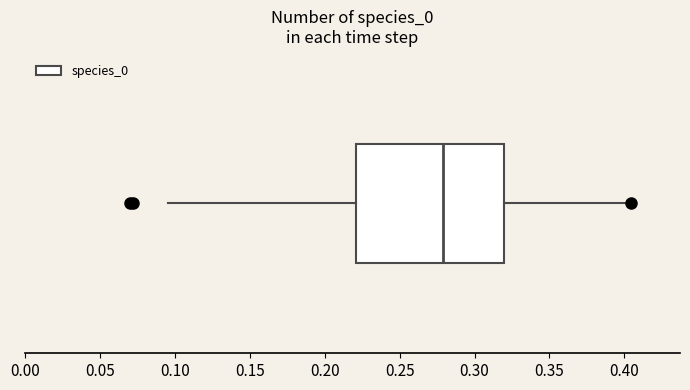

Read this box plot against the x-axis: the position of the median line, the range covered by the box, and the ends of both whiskers. The values are not printed on the chart, so give them approximately, as read against the axis.

median 0.280, box 0.220 to 0.320, whiskers 0.095 to 0.405